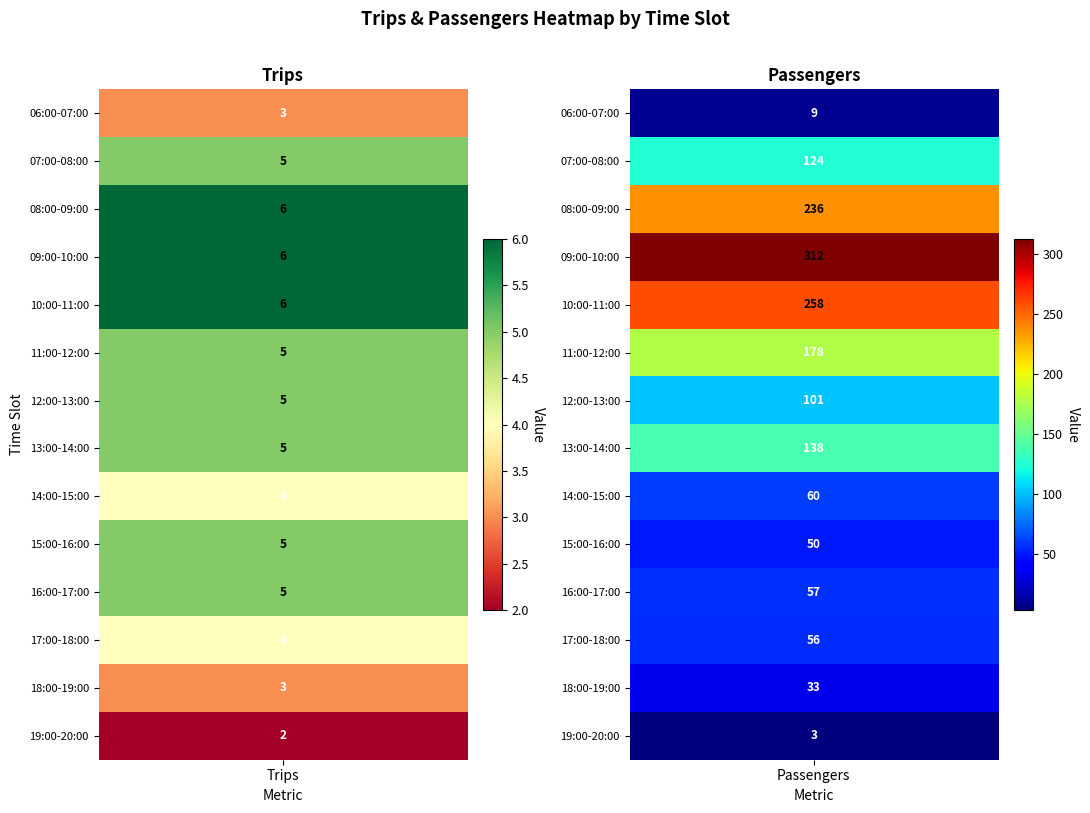

At which label does Trips first exceed 5?

08:00-09:00